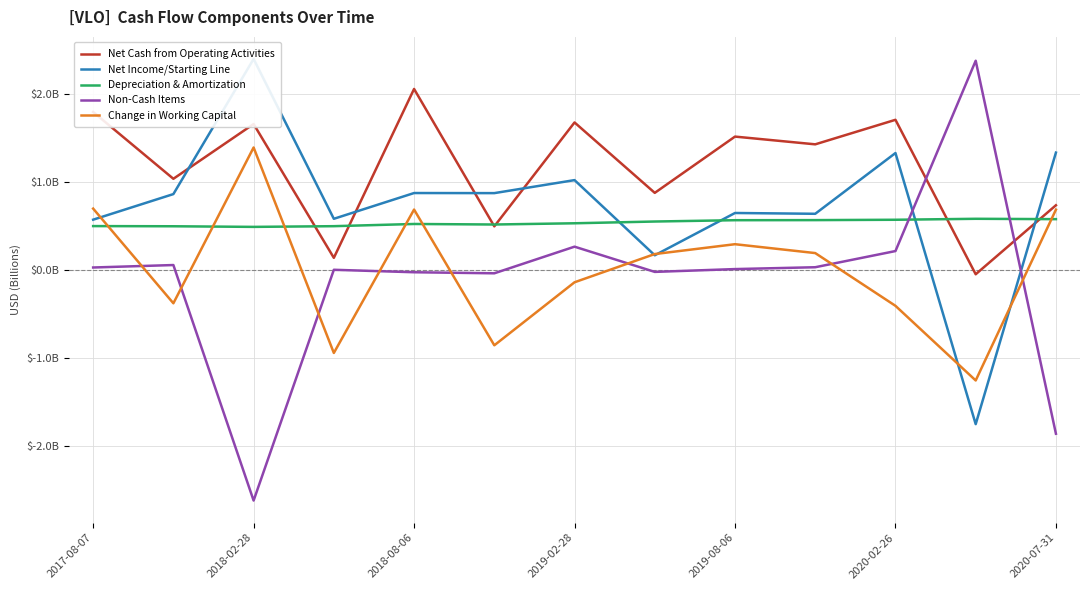

How many lines are shown in the chart?

5